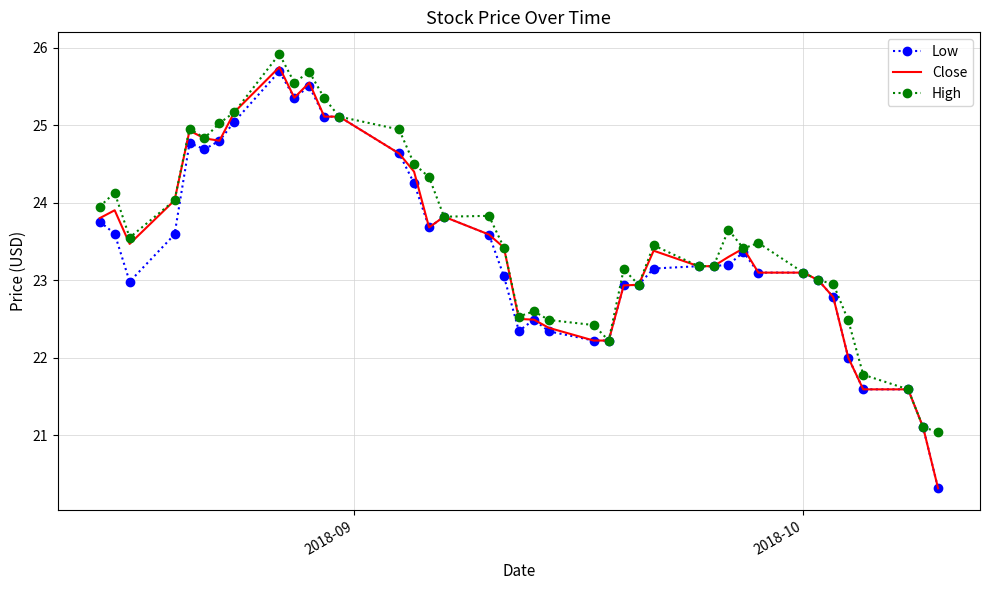

Which series has the largest range (max minus min)?

Close